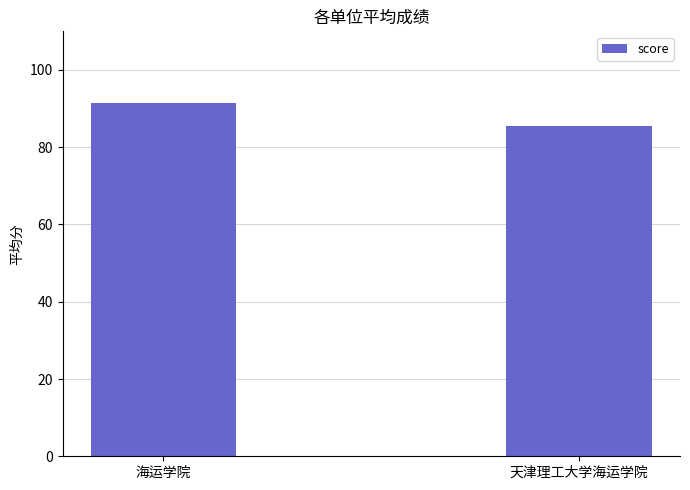

How many series are shown in this chart?

1